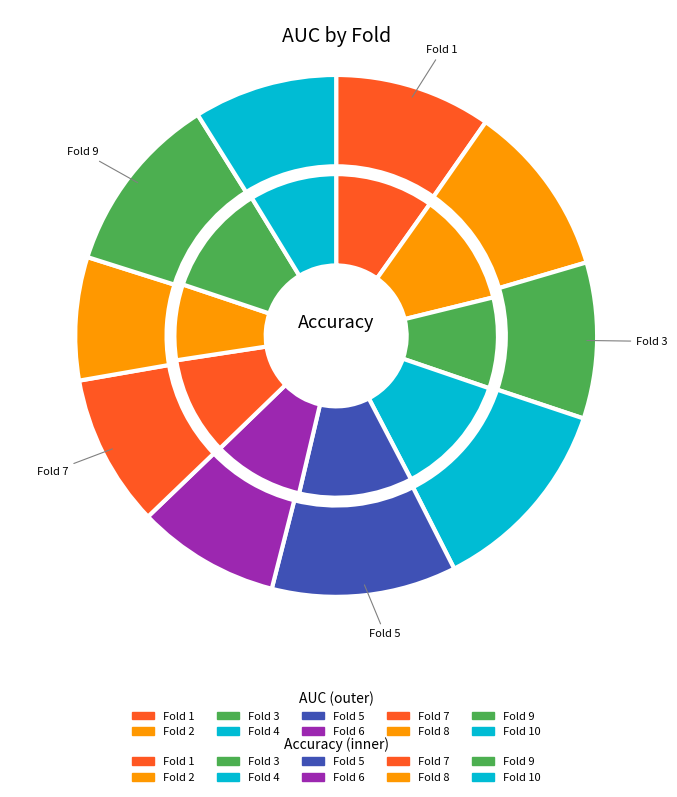

Is it true that Fold 1 is 16% of the pie?

False